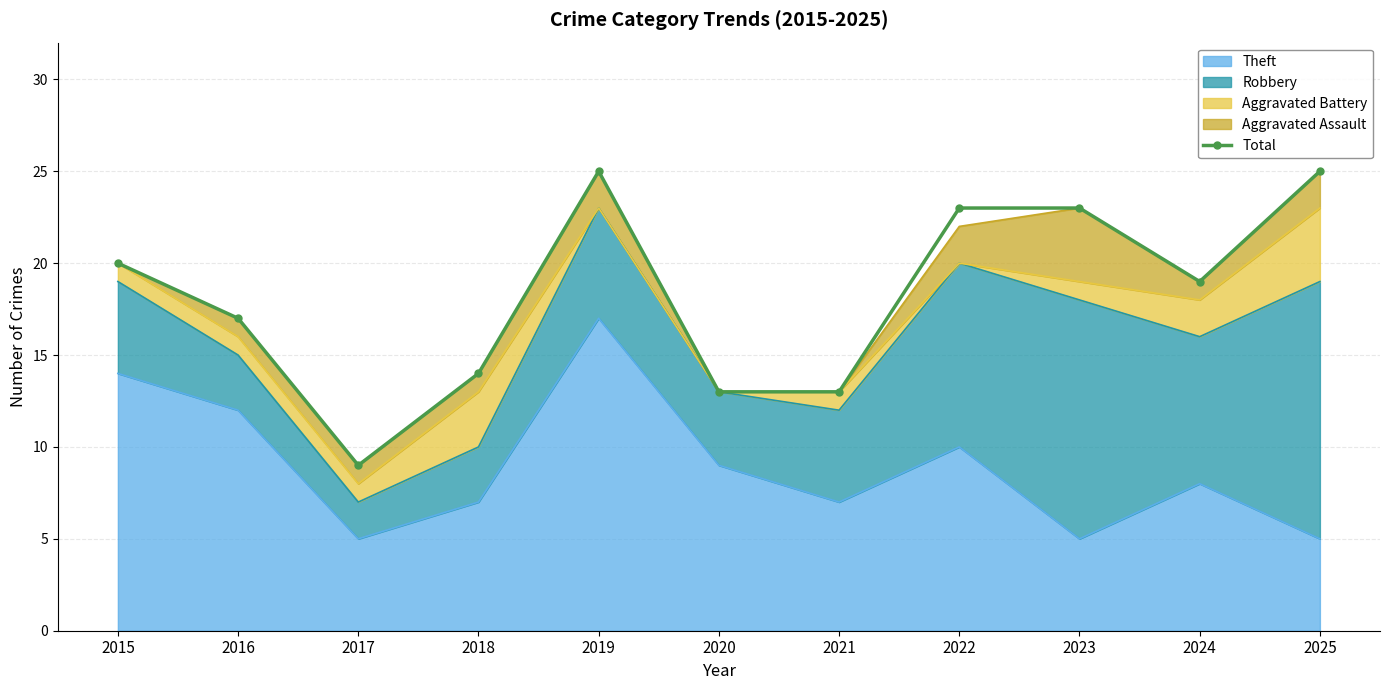

Rank the categories by value from highest to lowest.

2019, 2025, 2022, 2023, 2015, 2024, 2016, 2018, 2020, 2021, 2017